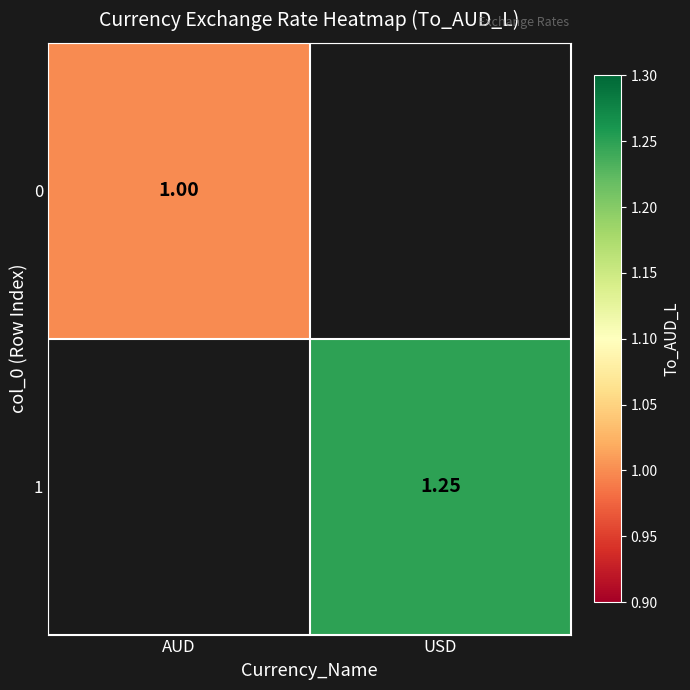

The value of 1 at USD is 0.8. True or false?

False